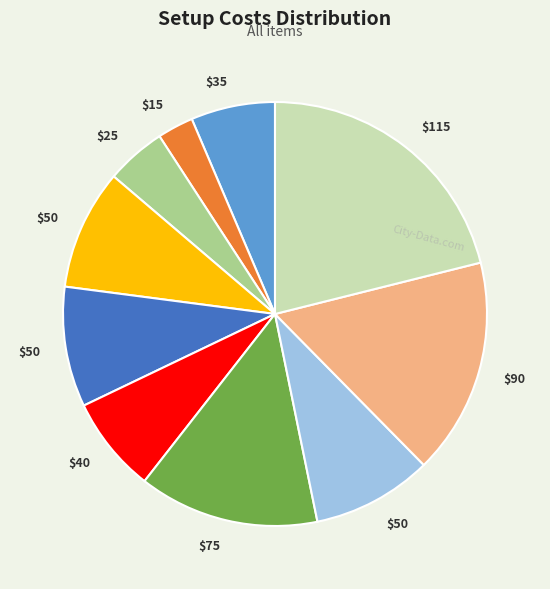

Is there any slice that represents more than half of the pie?

No